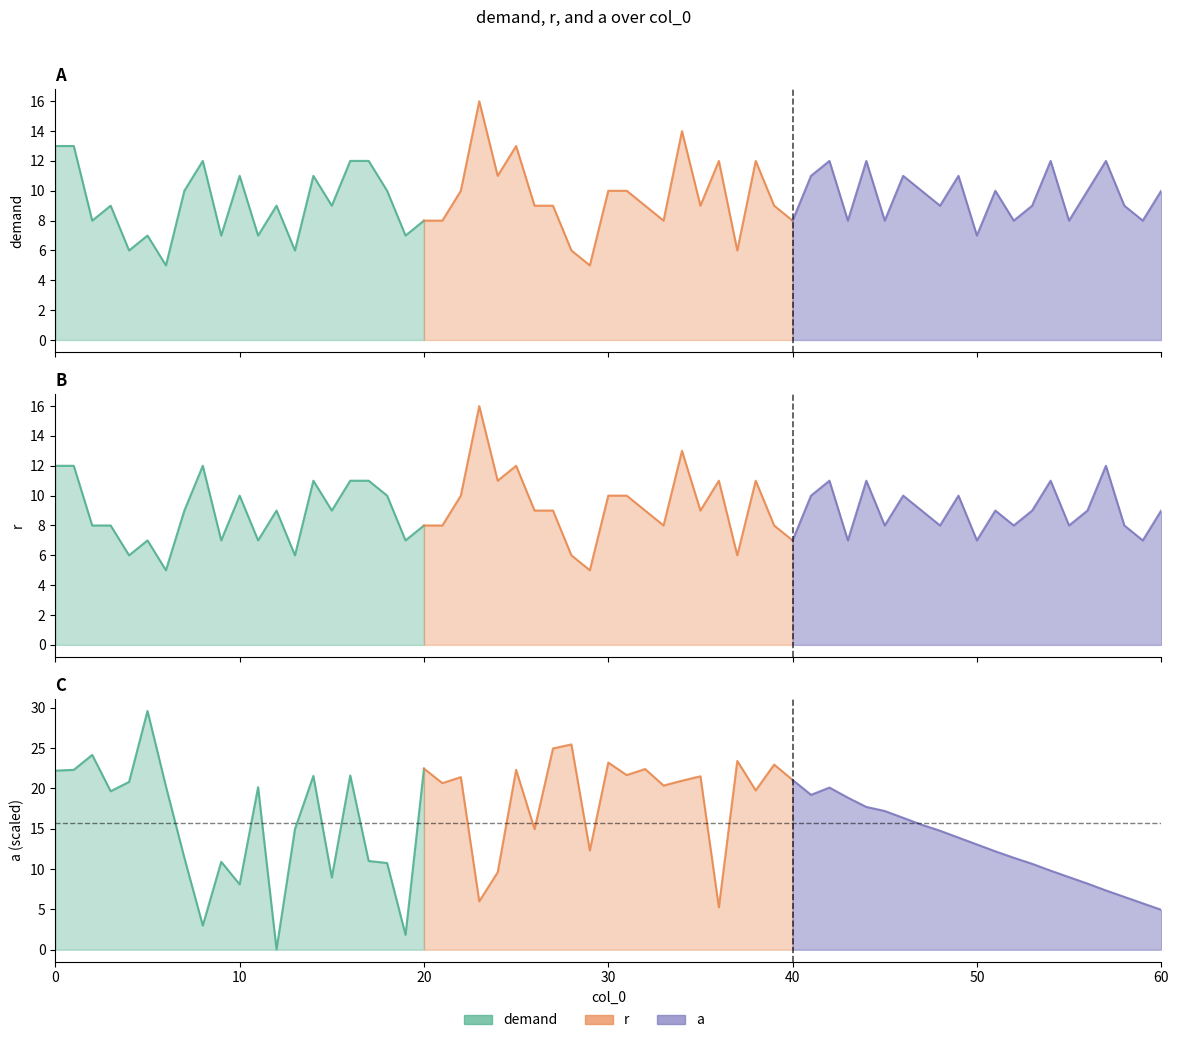

In r, how many points are higher than both neighbors (excluding endpoints)?

8